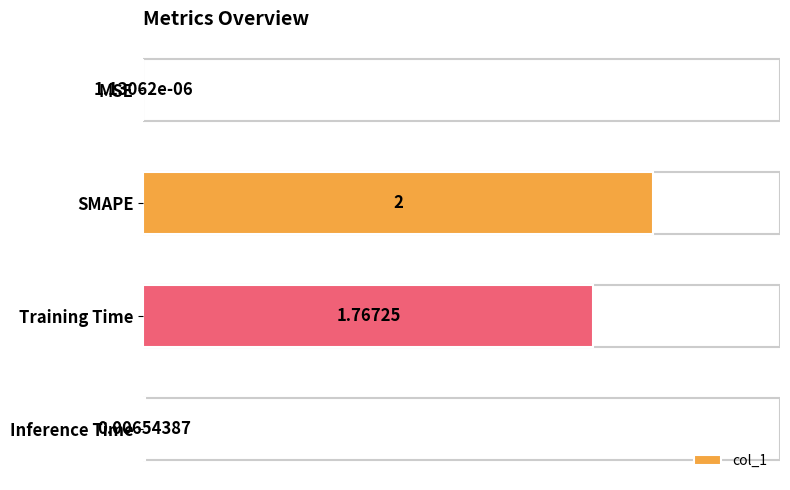

What is the change in value from SMAPE to Inference Time?

-2.0